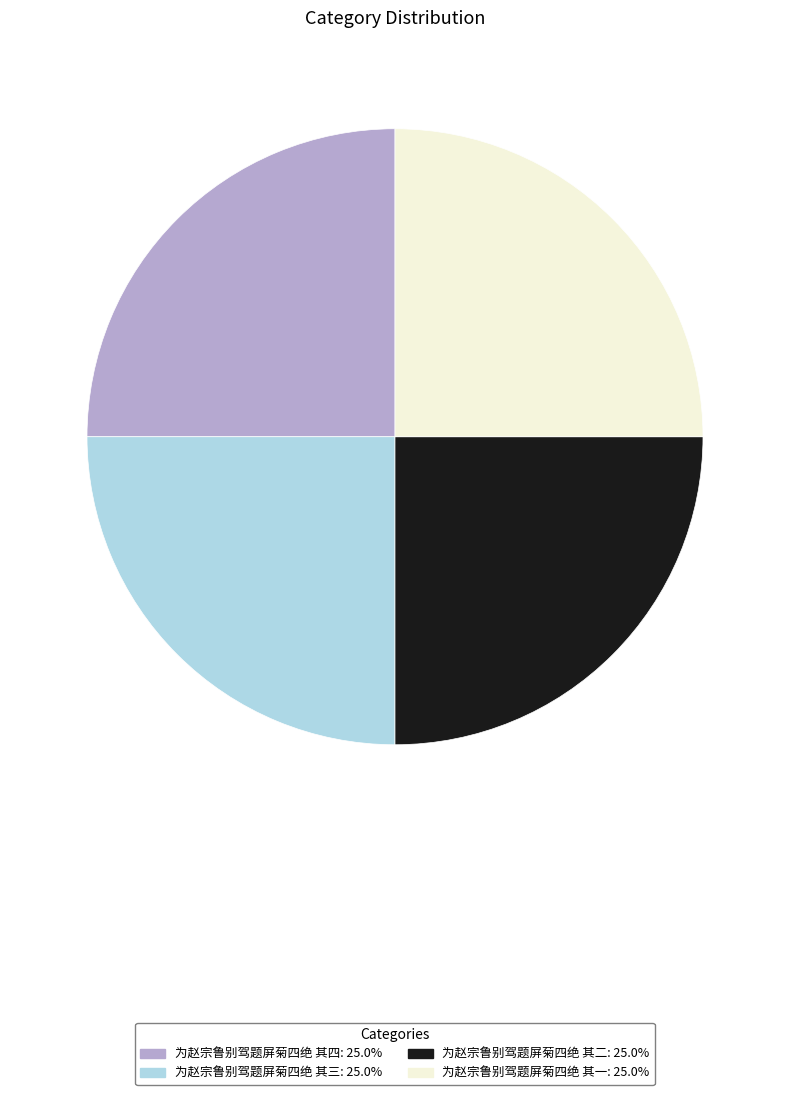

Approximately how many times larger is the value at 为赵宗鲁别驾题屏菊四绝 其一: 25.0% compared to 为赵宗鲁别驾题屏菊四绝 其四: 25.0%?

1.0